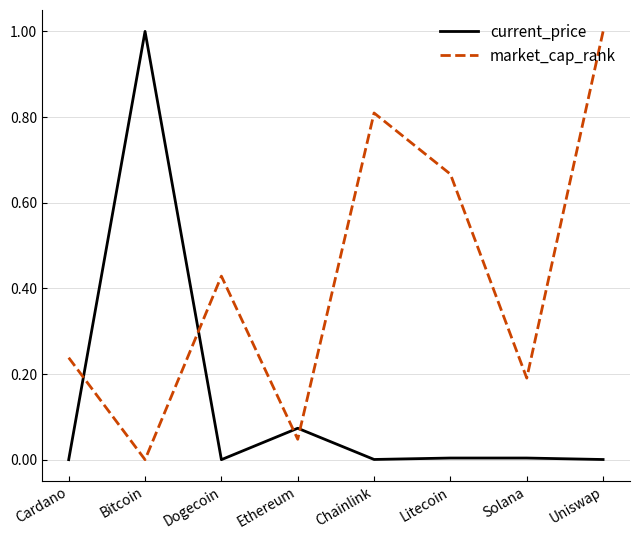

The market_cap_rank series shows 0.2 at Cardano. True or false?

True